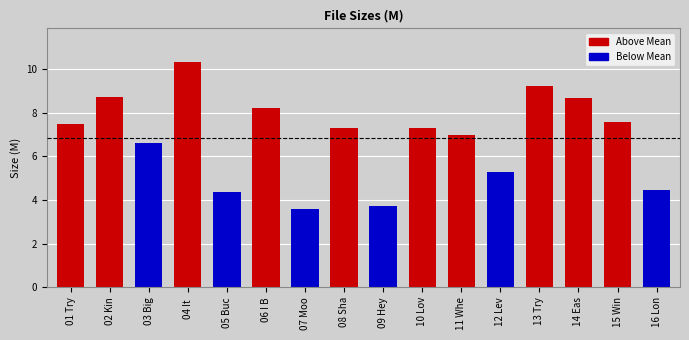

How many bars are there in total?

16